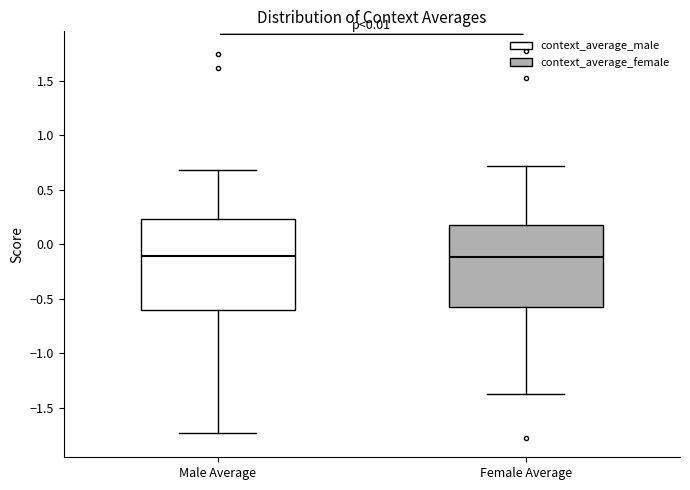

Reading left to right, read every box against the y-axis: the position of its median line, the range the box covers, and the ends of its whiskers. The values are not printed on the chart, so give them approximately, as read against the axis.

Male Average: median -0.10, box -0.60 to 0.25, whiskers -1.75 to 0.70
Female Average: median -0.10, box -0.55 to 0.20, whiskers -1.35 to 0.70